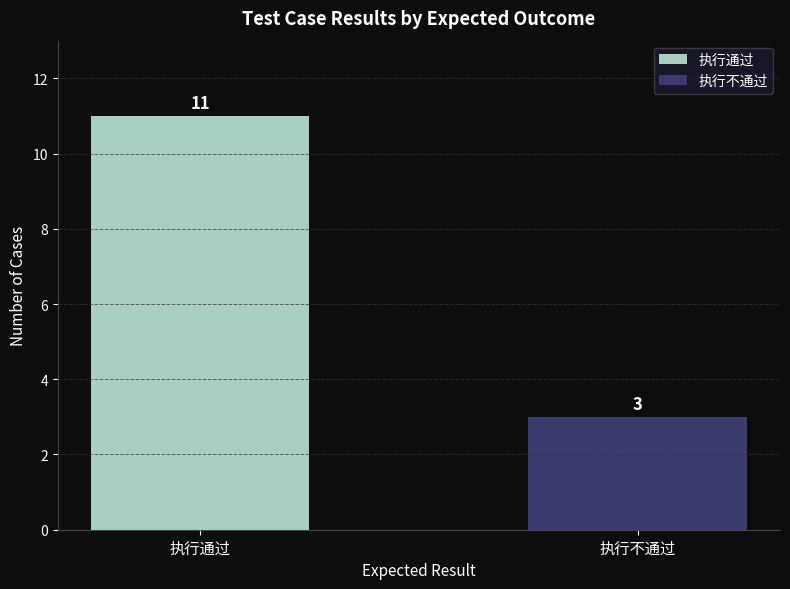

Which has a higher value, 执行通过 or 执行不通过?

执行通过